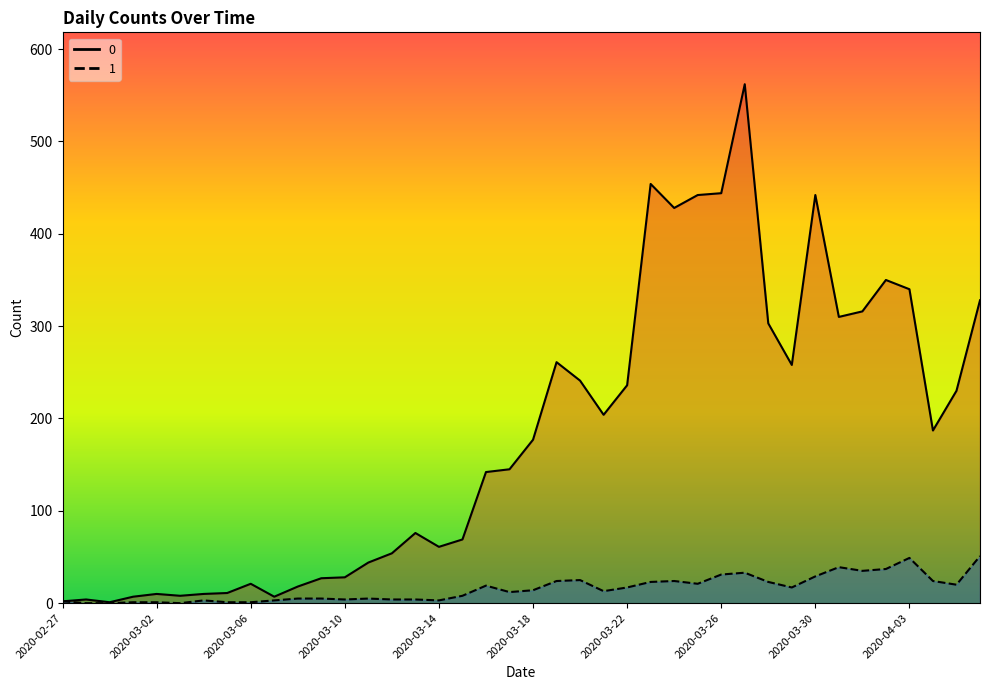

True or false: 0 has a value of 7 at 2020-03-01.

True